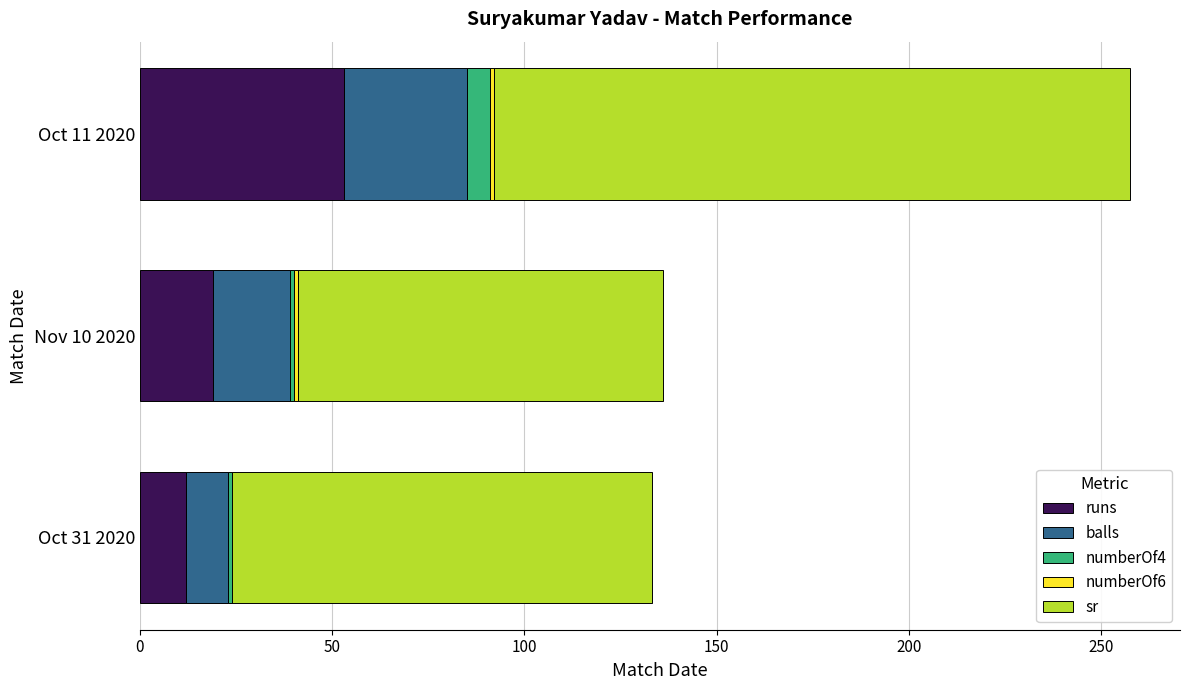

What is the sum of all runs values?

84.0